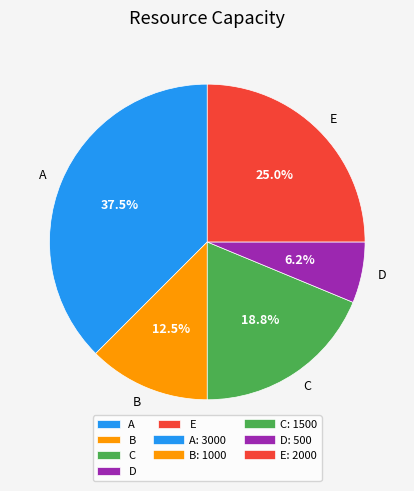

The A slice represents 25% of the pie. True or false?

False